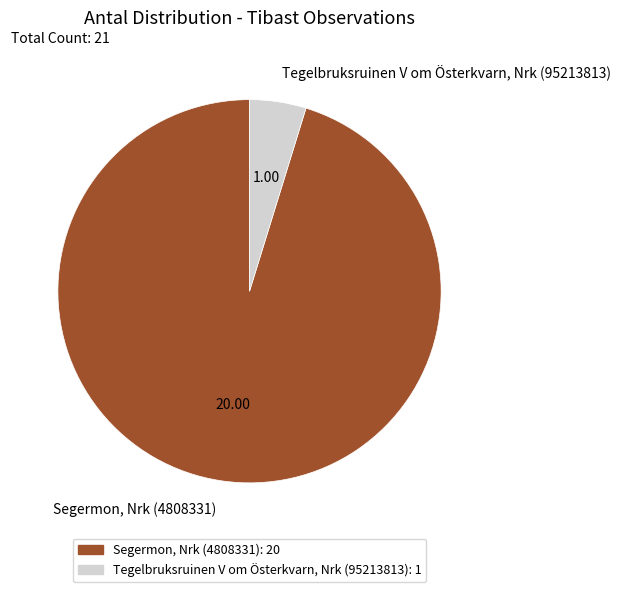

Rank the categories by value from lowest to highest.

Tegelbruksruinen V om Österkvarn, Nrk (95213813), Segermon, Nrk (4808331)